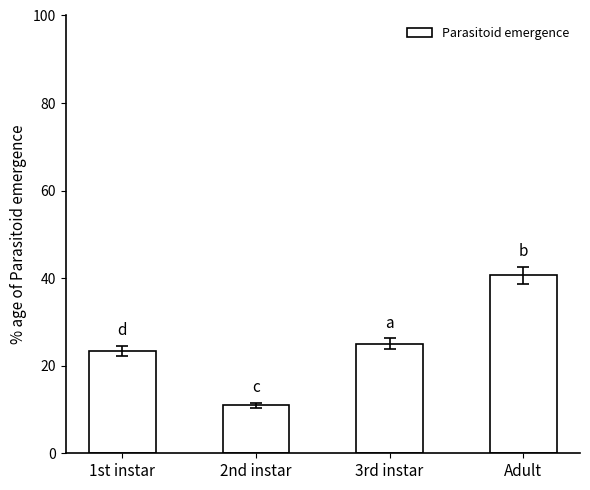

How many bars are there in total?

4